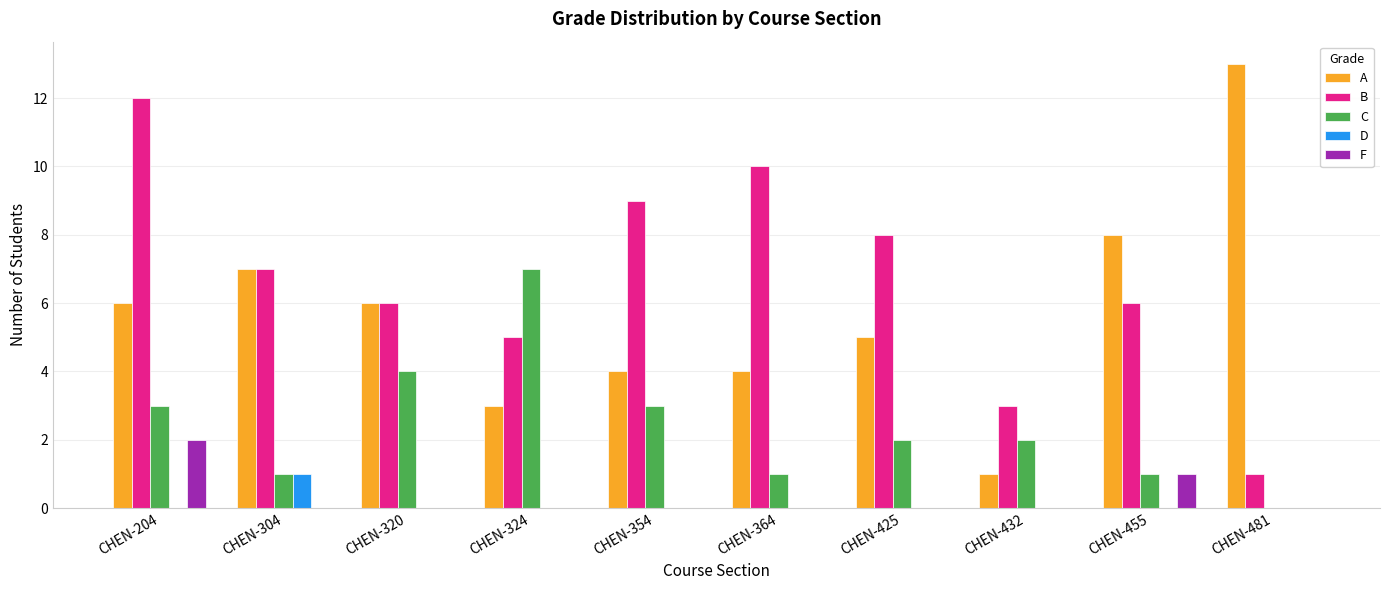

Count the D values in the range 0 to 1.

10